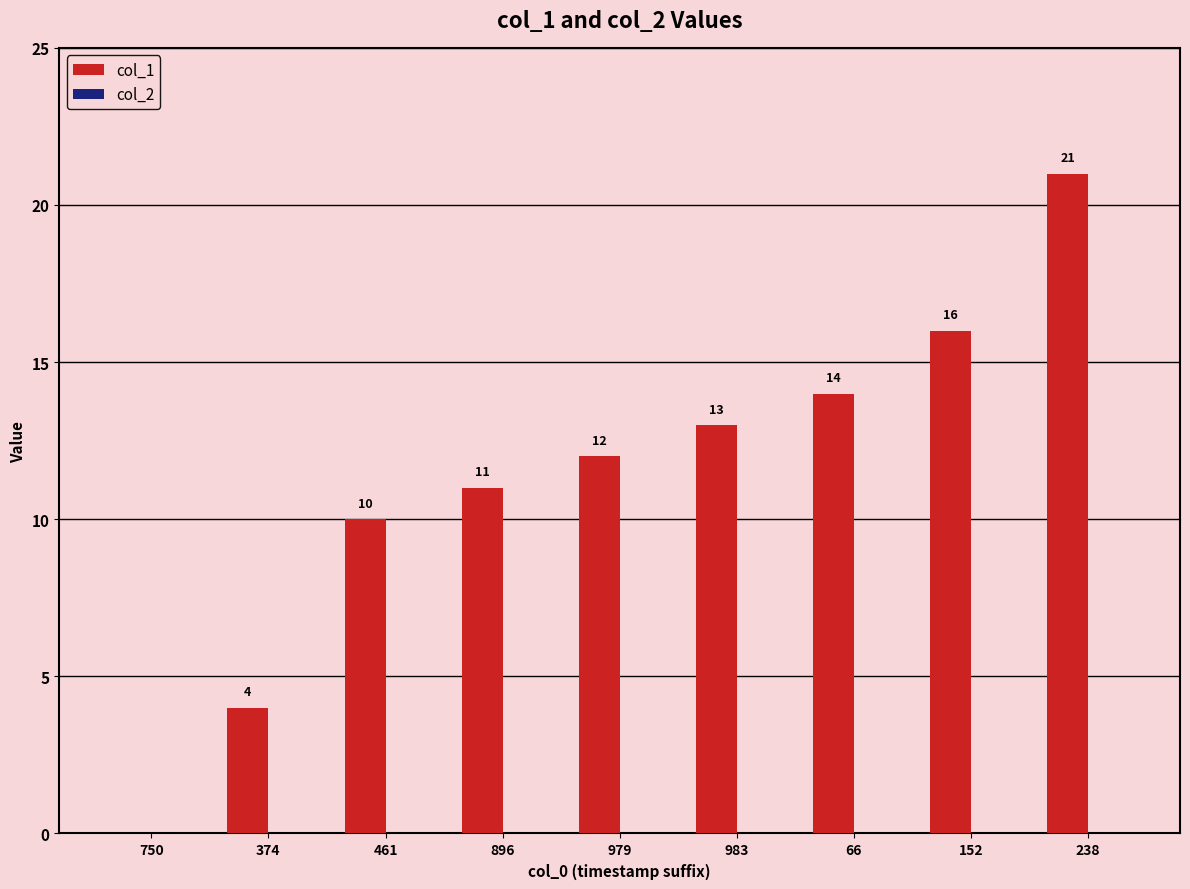

What value does the data have at 983?

13